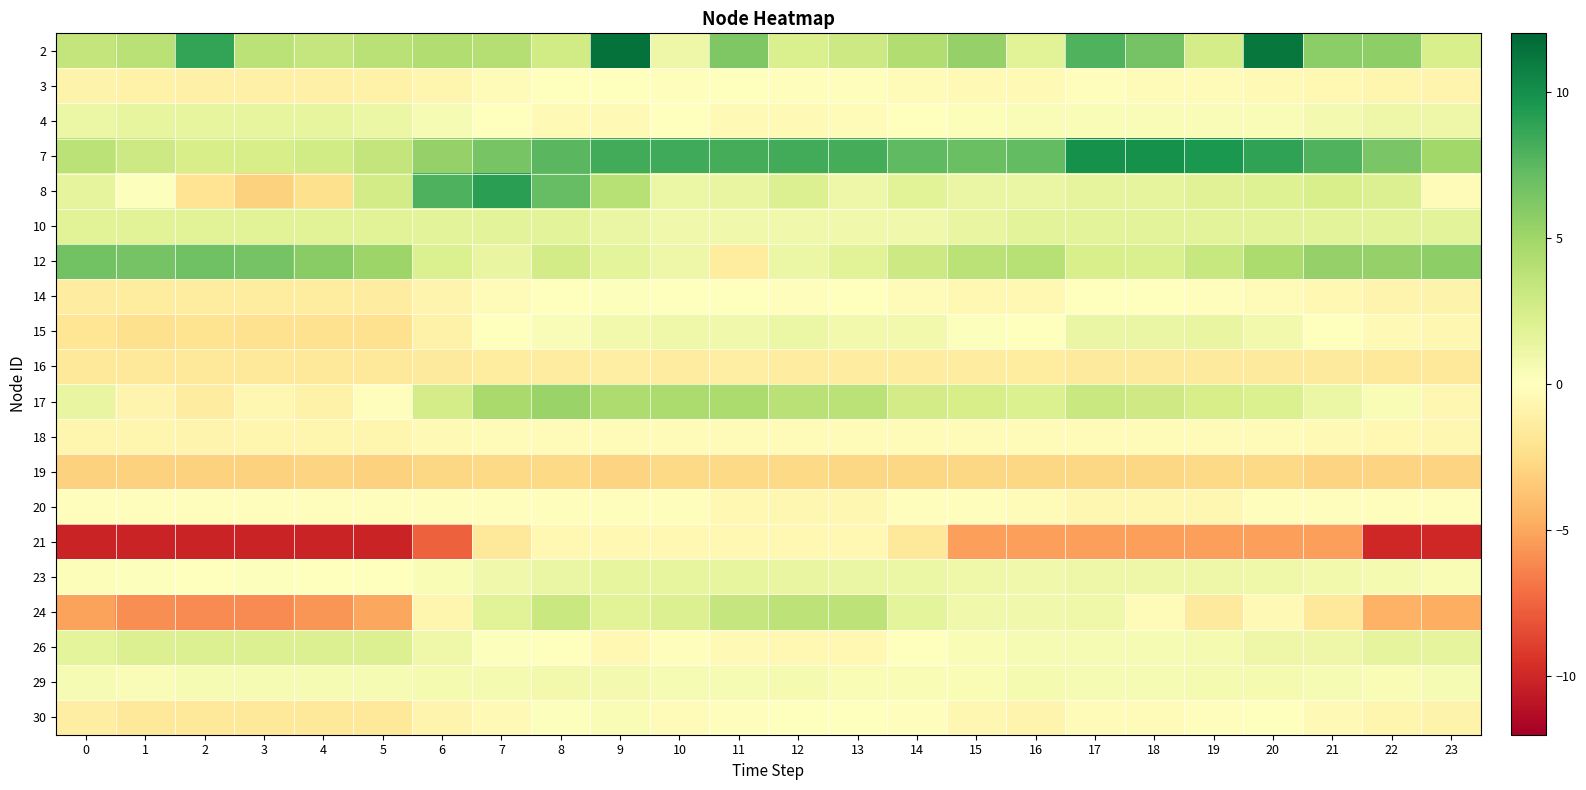

Reading left to right, list all the values displayed in this chart.

2: 0=3.4	1=3.9	2=8.7	3=3.8	4=3.4	5=3.9	6=4.2	7=4.1	8=2.8	9=11.5	10=1.0	11=6.3	12=2.3	13=2.9	14=4.3	15=5.4	16=1.8	17=7.8	18=6.6	19=2.6	20=11.2	21=5.8	22=5.7	23=2.4
3: 0=-0.9	1=-1.0	2=-1.1	3=-1.0	4=-1.1	5=-1.0	6=-0.7	7=-0.3	8=-0.1	9=-0.0	10=-0.1	11=-0.1	12=-0.1	13=-0.1	14=-0.3	15=-0.5	16=-0.4	17=-0.1	18=-0.2	19=-0.3	20=-0.4	21=-0.5	22=-0.7	23=-0.8
4: 0=1.2	1=1.4	2=1.4	3=1.4	4=1.4	5=1.2	6=0.5	7=0.1	8=-0.4	9=-0.4	10=-0.0	11=-0.4	12=-0.4	13=-0.3	14=-0.0	15=0.2	16=0.3	17=0.3	18=0.3	19=0.3	20=0.3	21=0.7	22=1.1	23=1.1
7: 0=3.8	1=2.9	2=2.5	3=2.4	4=2.8	5=3.4	6=5.3	7=6.5	8=7.5	9=8.3	10=8.4	11=8.2	12=8.3	13=8.2	14=7.4	15=7.0	16=7.2	17=9.9	18=9.8	19=9.5	20=8.8	21=7.9	22=6.4	23=4.9
8: 0=1.6	1=0.1	2=-2.0	3=-3.0	4=-2.3	5=2.6	6=8.0	7=9.0	8=7.2	9=4.0	10=1.1	11=1.4	12=2.1	13=1.1	14=1.8	15=1.3	16=1.3	17=1.5	18=1.5	19=1.9	20=2.1	21=2.4	22=2.1	23=-0.2
10: 0=1.8	1=1.8	2=1.8	3=1.8	4=1.8	5=1.8	6=1.7	7=1.7	8=1.7	9=1.3	10=0.9	11=0.9	12=0.9	13=0.9	14=0.9	15=1.3	16=1.7	17=1.7	18=1.7	19=1.7	20=1.7	21=1.7	22=1.8	23=1.8
12: 0=6.7	1=6.6	2=6.8	3=6.6	4=5.9	5=5.1	6=2.2	7=1.4	8=2.6	9=1.6	10=1.1	11=-1.5	12=1.1	13=1.9	14=2.9	15=3.8	16=4.0	17=2.4	18=2.3	19=3.2	20=4.4	21=5.4	22=5.4	23=5.7
14: 0=-1.3	1=-1.4	2=-1.4	3=-1.4	4=-1.4	5=-1.4	6=-0.8	7=-0.2	8=0.0	9=0.1	10=0.0	11=-0.1	12=-0.1	13=-0.1	14=-0.3	15=-0.5	16=-0.5	17=-0.1	18=-0.1	19=-0.1	20=-0.2	21=-0.5	22=-0.8	23=-0.9
15: 0=-2.0	1=-2.3	2=-2.1	3=-2.2	4=-2.2	5=-2.2	6=-1.0	7=-0.0	8=0.3	9=0.8	10=1.0	11=0.9	12=1.1	13=0.8	14=0.8	15=0.2	16=0.1	17=1.2	18=1.3	19=1.4	20=0.8	21=0.1	22=-0.4	23=-0.6
16: 0=-1.6	1=-1.6	2=-1.6	3=-1.6	4=-1.6	5=-1.6	6=-1.6	7=-1.4	8=-1.4	9=-1.3	10=-1.3	11=-1.3	12=-1.3	13=-1.4	14=-1.4	15=-1.4	16=-1.5	17=-1.5	18=-1.5	19=-1.5	20=-1.5	21=-1.5	22=-1.6	23=-1.6
17: 0=1.4	1=-0.8	2=-1.3	3=-0.6	4=-0.9	5=-0.2	6=2.6	7=4.6	8=5.2	9=4.4	10=4.4	11=4.5	12=3.9	13=3.8	14=2.7	15=2.5	16=2.2	17=3.1	18=2.9	19=2.4	20=2.2	21=1.2	22=0.4	23=-0.6
18: 0=-0.7	1=-0.7	2=-0.8	3=-0.7	4=-0.7	5=-0.7	6=-0.5	7=-0.3	8=-0.2	9=-0.2	10=-0.3	11=-0.3	12=-0.3	13=-0.3	14=-0.4	15=-0.4	16=-0.3	17=-0.3	18=-0.3	19=-0.3	20=-0.3	21=-0.4	22=-0.5	23=-0.6
19: 0=-3.1	1=-3.1	2=-3.1	3=-3.1	4=-2.9	5=-3.0	6=-2.7	7=-2.6	8=-2.6	9=-2.9	10=-2.7	11=-2.6	12=-2.7	13=-2.8	14=-2.7	15=-2.7	16=-2.8	17=-2.8	18=-2.8	19=-2.7	20=-2.7	21=-2.9	22=-2.9	23=-2.9
20: 0=-0.1	1=-0.1	2=-0.1	3=-0.1	4=-0.1	5=-0.1	6=-0.1	7=-0.1	8=-0.1	9=-0.1	10=-0.1	11=-0.5	12=-0.6	13=-0.6	14=-0.1	15=-0.1	16=-0.2	17=-0.6	18=-0.6	19=-0.6	20=-0.1	21=-0.1	22=-0.1	23=-0.1
21: 0=-10.1	1=-10.1	2=-10.1	3=-10.1	4=-10.1	5=-10.1	6=-7.6	7=-1.6	8=-0.5	9=-0.5	10=-0.5	11=-0.5	12=-0.5	13=-0.5	14=-1.7	15=-5.3	16=-5.3	17=-5.3	18=-5.3	19=-5.3	20=-5.3	21=-5.3	22=-10.0	23=-10.0
23: 0=0.2	1=0.2	2=0.1	3=0.1	4=-0.0	5=0.0	6=0.5	7=0.9	8=1.2	9=1.4	10=1.4	11=1.4	12=1.4	13=1.3	14=1.2	15=1.0	16=0.9	17=1.0	18=1.1	19=1.0	20=1.0	21=0.8	22=0.6	23=0.4
24: 0=-5.2	1=-5.9	2=-6.1	3=-6.0	4=-5.7	5=-5.0	6=-0.7	7=1.8	8=3.1	9=1.8	10=2.1	11=3.3	12=3.7	13=3.7	14=1.7	15=0.9	16=0.9	17=1.0	18=-0.2	19=-1.6	20=-0.4	21=-1.7	22=-4.6	23=-4.7
26: 0=1.7	1=2.1	2=2.1	3=2.1	4=2.1	5=2.1	6=1.0	7=0.1	8=-0.0	9=-0.5	10=-0.2	11=-0.4	12=-0.5	13=-0.5	14=-0.0	15=0.4	16=0.5	17=0.5	18=0.5	19=0.6	20=1.0	21=1.0	22=1.6	23=1.6
29: 0=0.5	1=0.4	2=0.5	3=0.5	4=0.5	5=0.5	6=0.6	7=0.6	8=0.8	9=0.7	10=0.5	11=0.5	12=0.6	13=0.4	14=0.5	15=0.5	16=0.6	17=0.6	18=0.5	19=0.6	20=0.6	21=0.5	22=0.4	23=0.5
30: 0=-1.2	1=-1.6	2=-1.7	3=-1.7	4=-1.7	5=-1.6	6=-0.8	7=-0.4	8=0.1	9=0.5	10=-0.2	11=-0.1	12=0.1	13=0.0	14=-0.1	15=-0.6	16=-0.8	17=-0.3	18=-0.3	19=-0.1	20=-0.0	21=-0.4	22=-0.7	23=-0.9